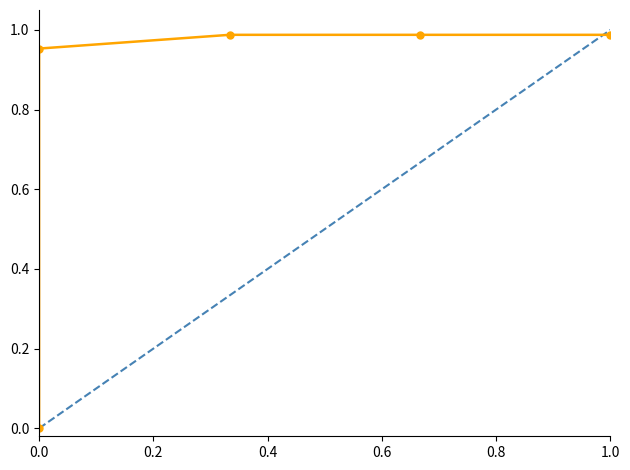

True or false: pwyoung and coef cross at least once.

False